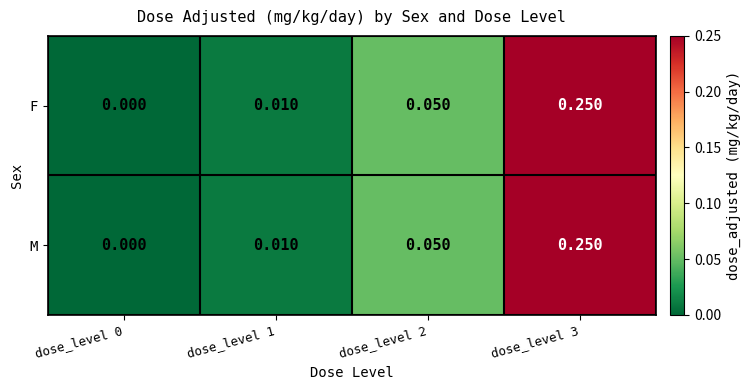

Which series has the largest range (max minus min)?

F